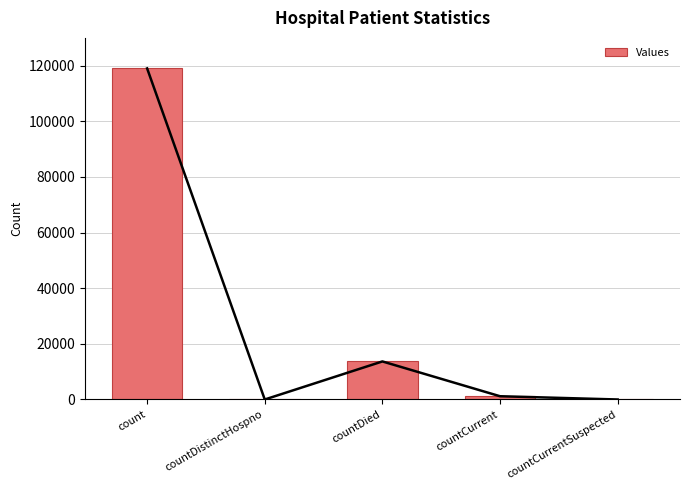

What is the sum of all values?

133876